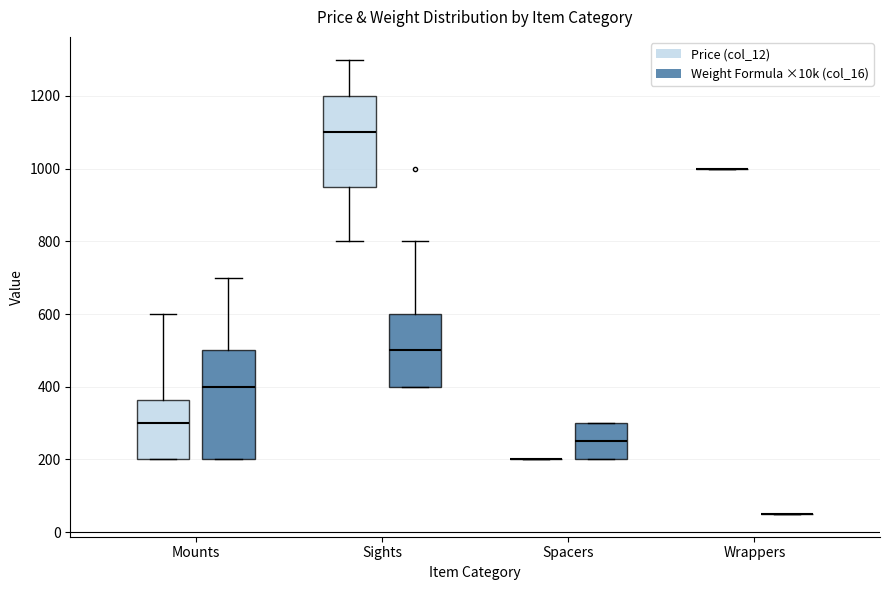

Reading left to right, transcribe this box plot: for each box, give where its median line is, the range the box spans, and where its two whiskers end, as read against the y-axis. The values are not printed on the chart, so give them approximately, as read against the axis.

Mounts (Price (col_12)): median 300, box 200 to 360, whiskers 200 to 600
Mounts (Weight Formula ×10k (col_16)): median 400, box 200 to 500, whiskers 200 to 700
Sights (Price (col_12)): median 1100, box 960 to 1200, whiskers 800 to 1300
Sights (Weight Formula ×10k (col_16)): median 500, box 400 to 600, whiskers 400 to 800
Spacers (Price (col_12)): box collapsed to a line at 200, whiskers 200 to 200
Spacers (Weight Formula ×10k (col_16)): median 260, box 200 to 300, whiskers 200 to 300
Wrappers (Price (col_12)): box collapsed to a line at 1000, whiskers 1000 to 1000
Wrappers (Weight Formula ×10k (col_16)): box collapsed to a line at 60, whiskers 60 to 60